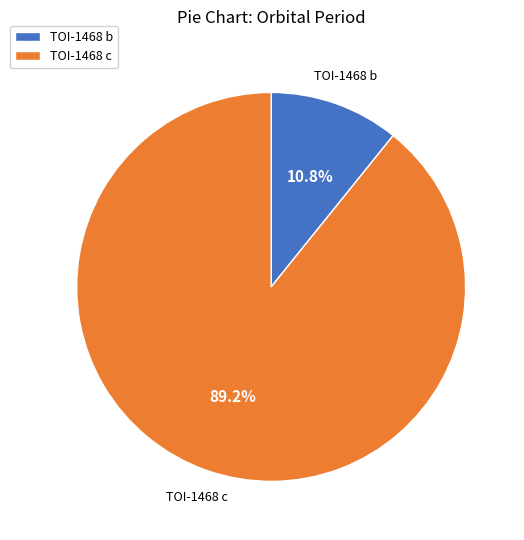

To the nearest percent, what portion does TOI-1468 c represent?

89%